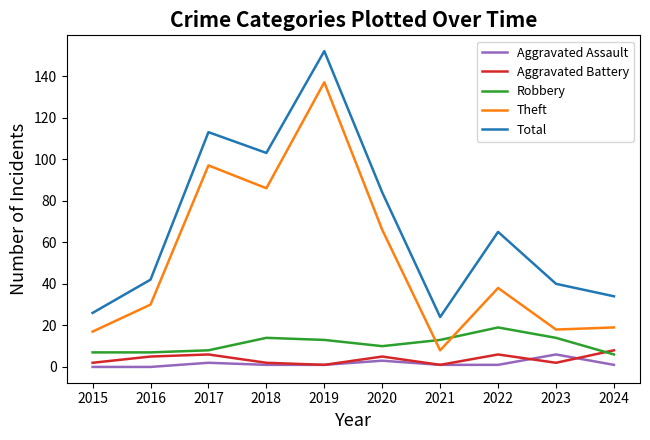

Is the value of Aggravated Battery at 2017 greater than the value of Theft at 2020?

No